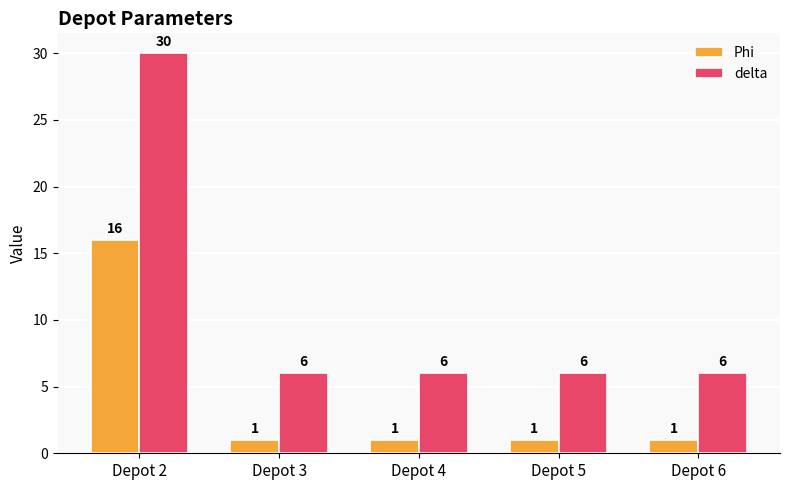

Is it true that Phi equals 0 at Depot 6?

False